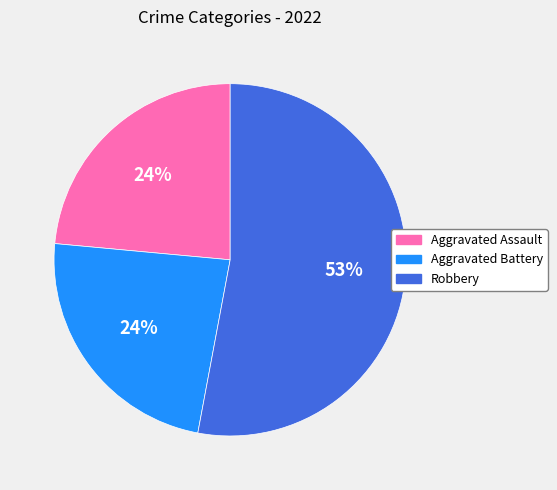

Is there a majority slice in this chart?

Yes